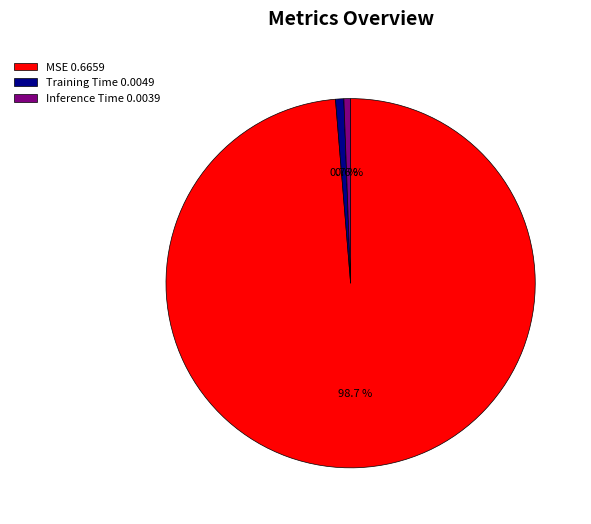

What percentage is NOT represented by Training Time?

99.3%